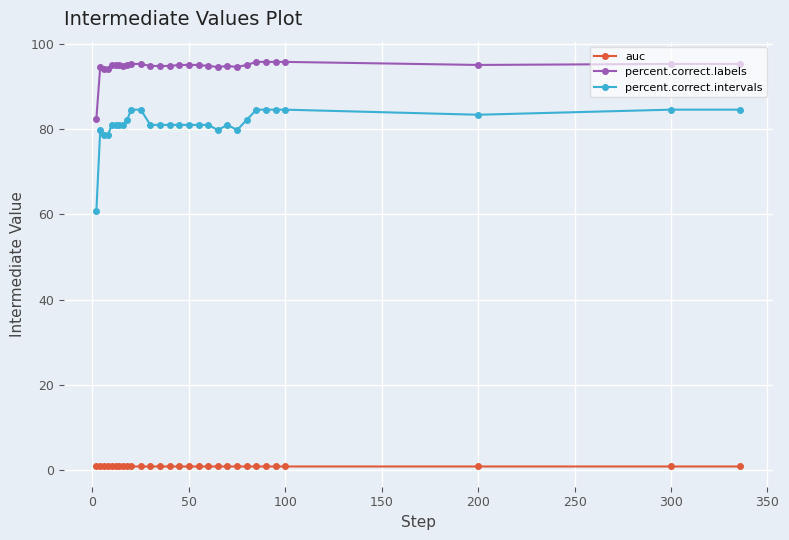

Which series has the widest spread of values?

percent.correct.intervals